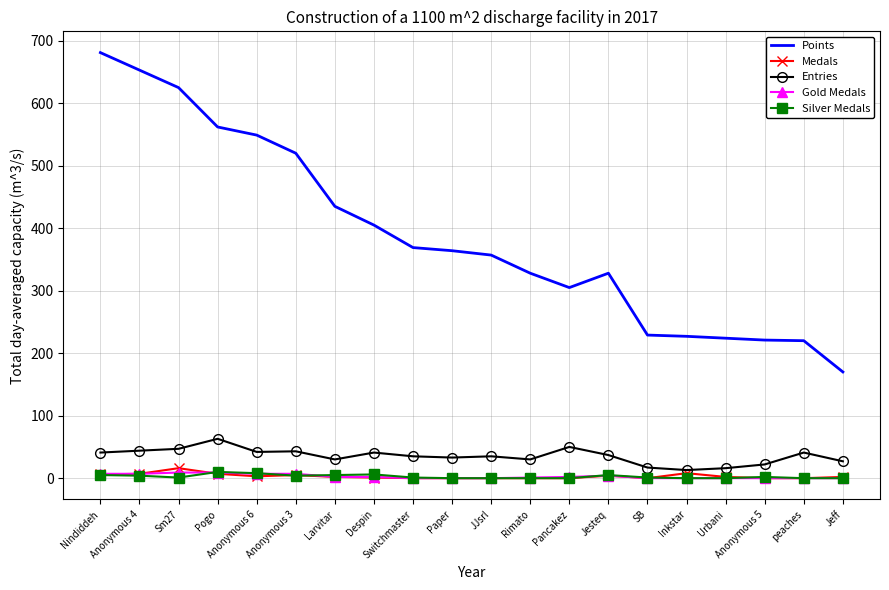

Is the value of Points at Sm27 greater than the value of Gold Medals at Nindiddeh?

Yes